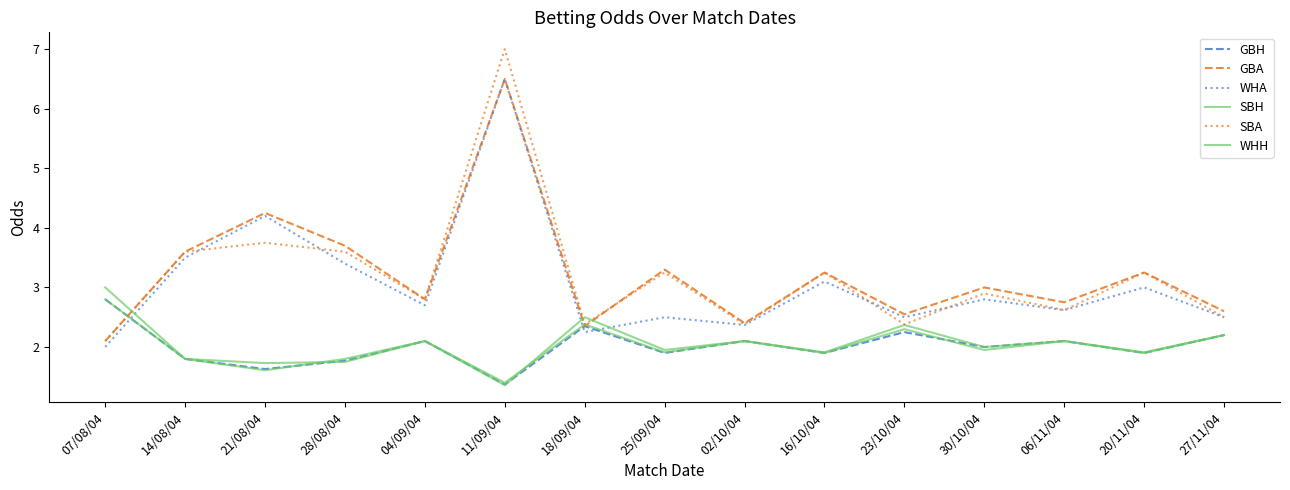

What is the difference between the maximum and minimum values in the GBA series?

4.4